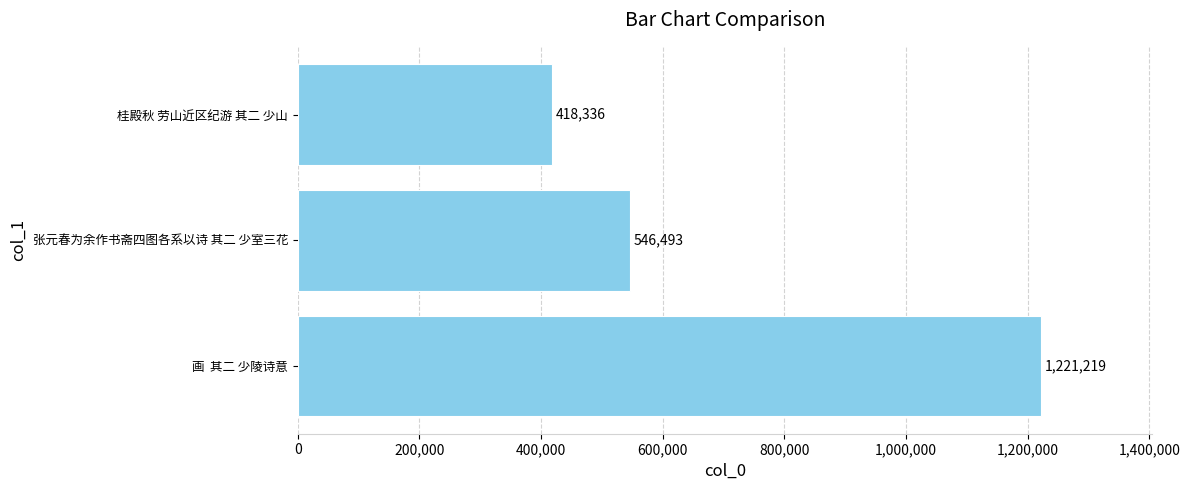

Count the values in the range 418336 to 1221219.

3